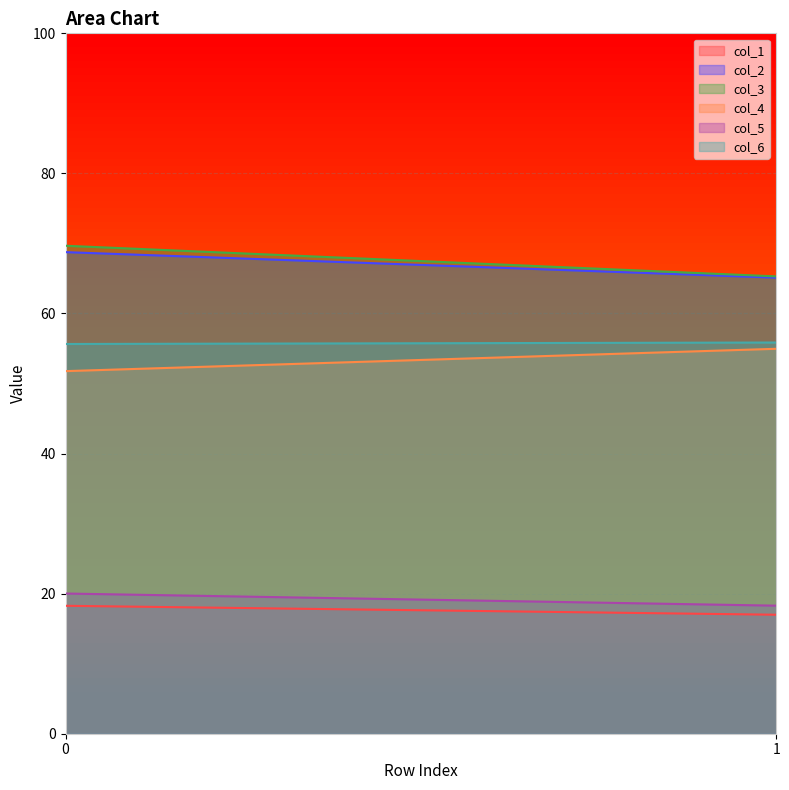

What is the average value of the col_6 series?

55.8